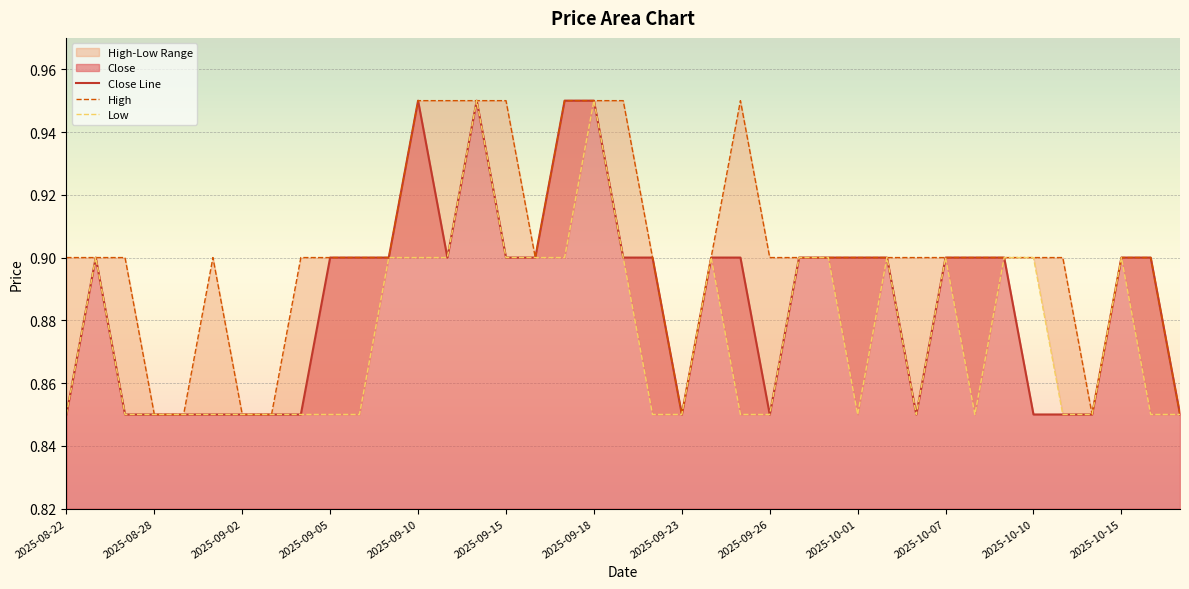

How many lines are shown in the chart?

3